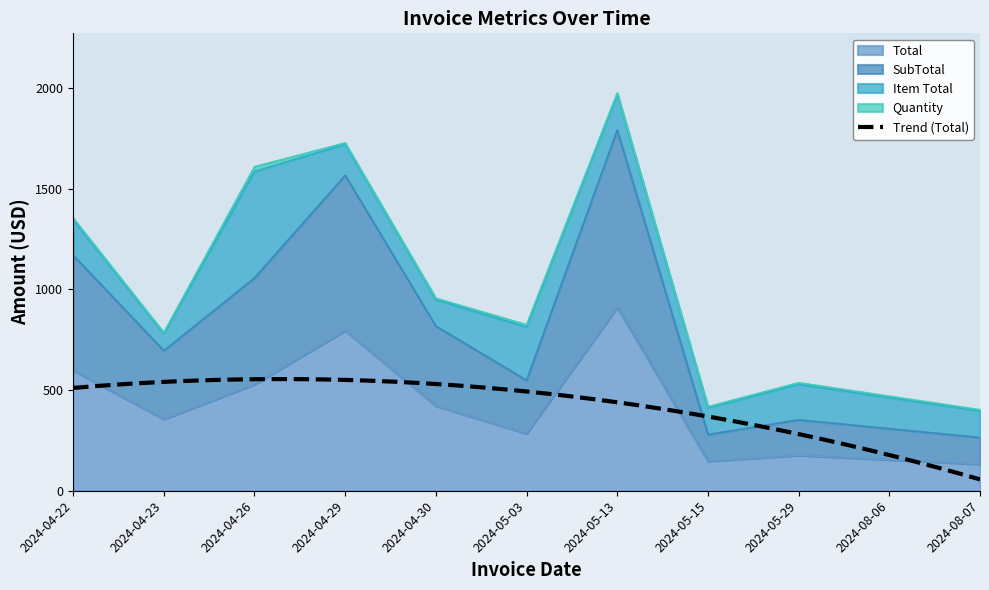

How many values in the Total series exceed 355?

5